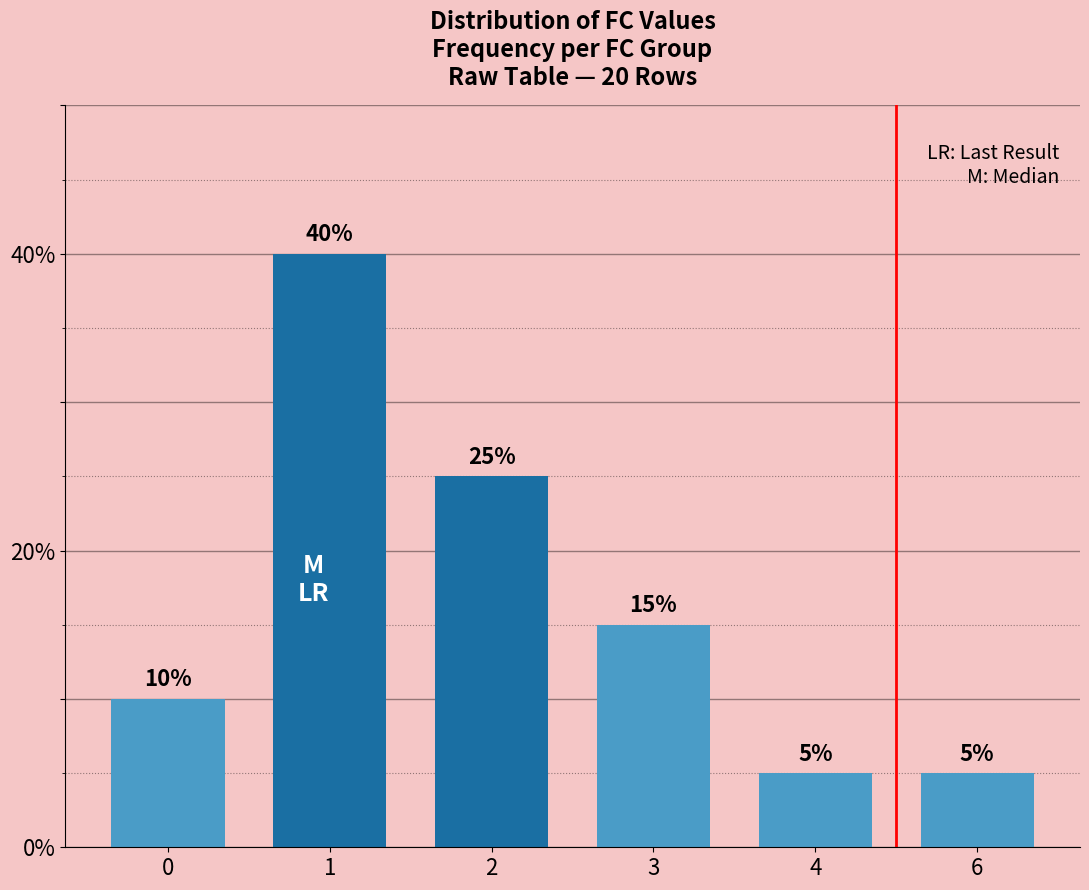

What is the difference between the second highest and minimum values?

20